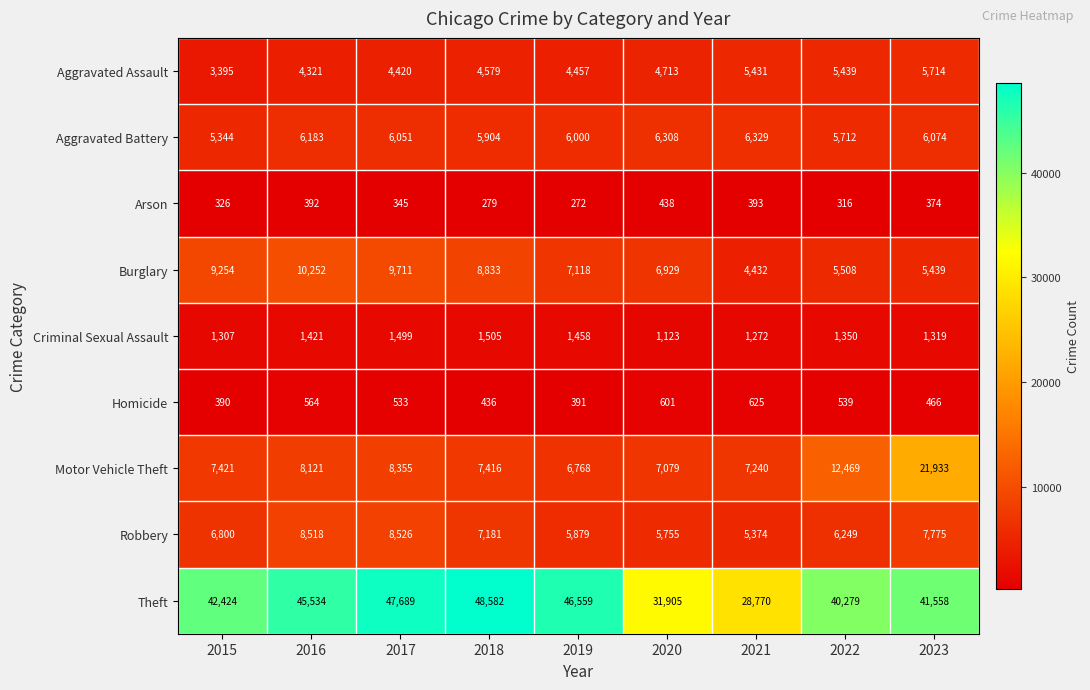

At which label is Motor Vehicle Theft closest to 14350?

2022